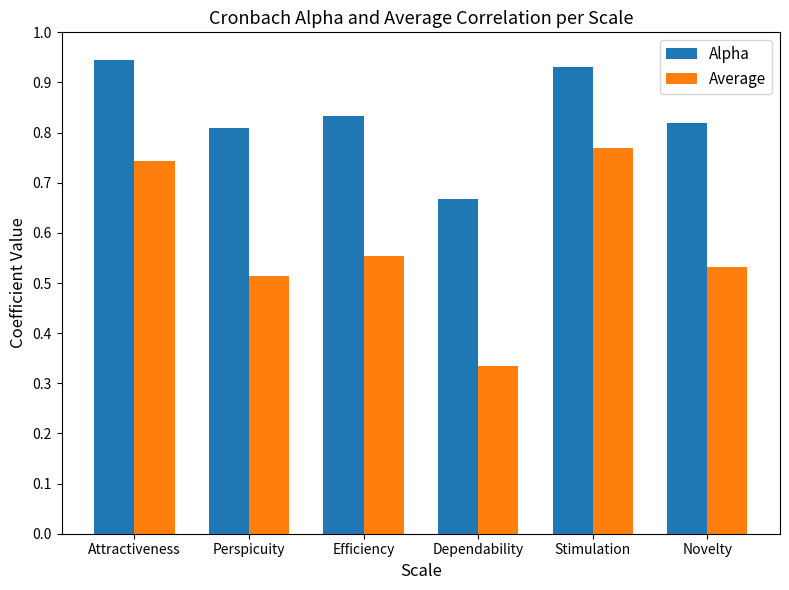

How many groups of bars are there?

6